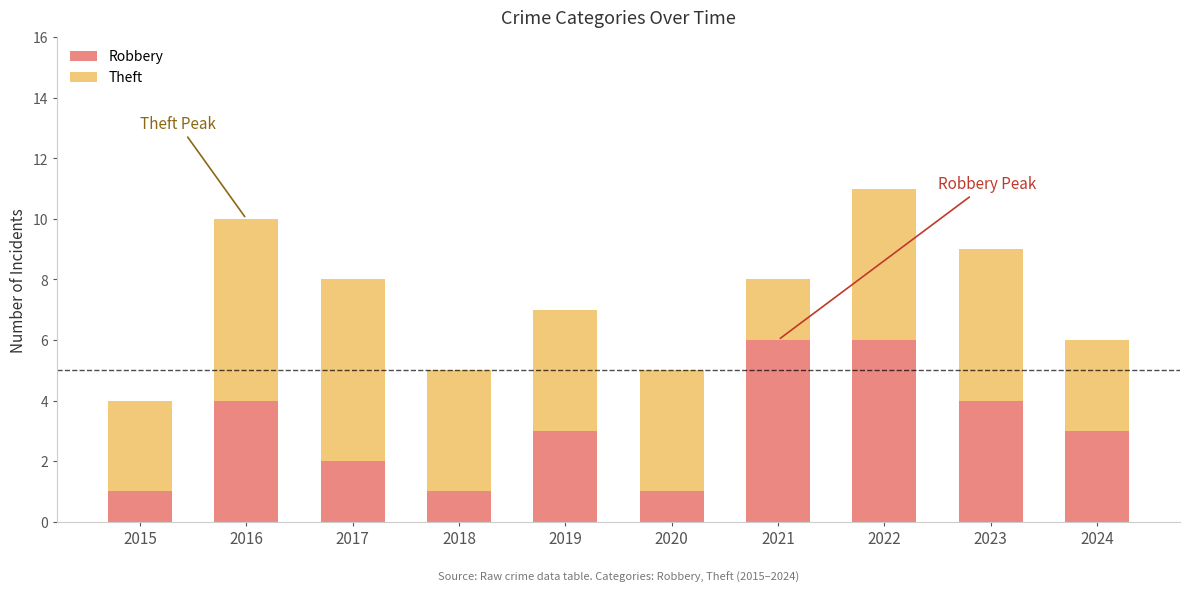

What is the total value across all series at 2024?

6